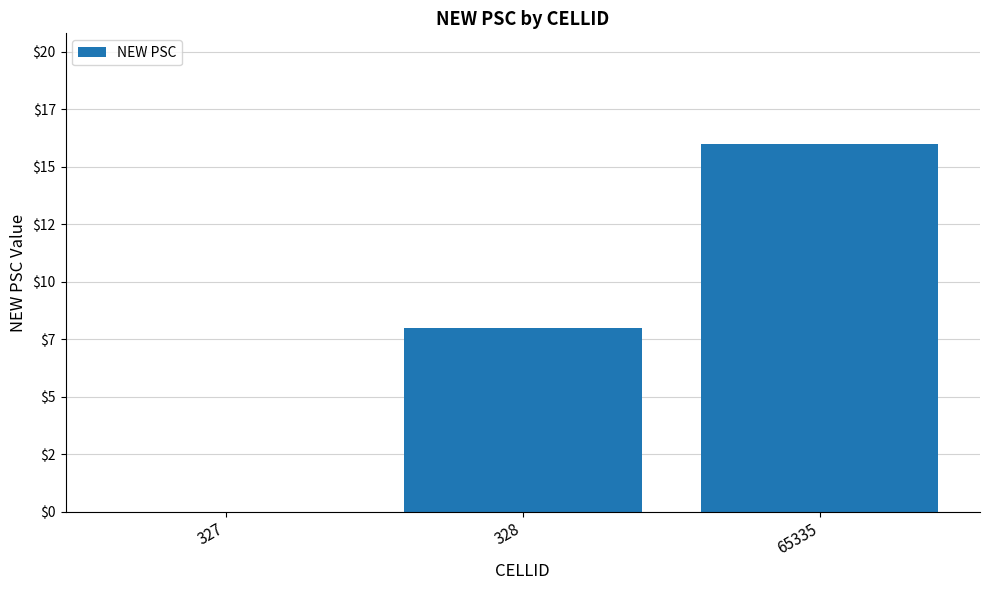

How many data points are less than 8?

1